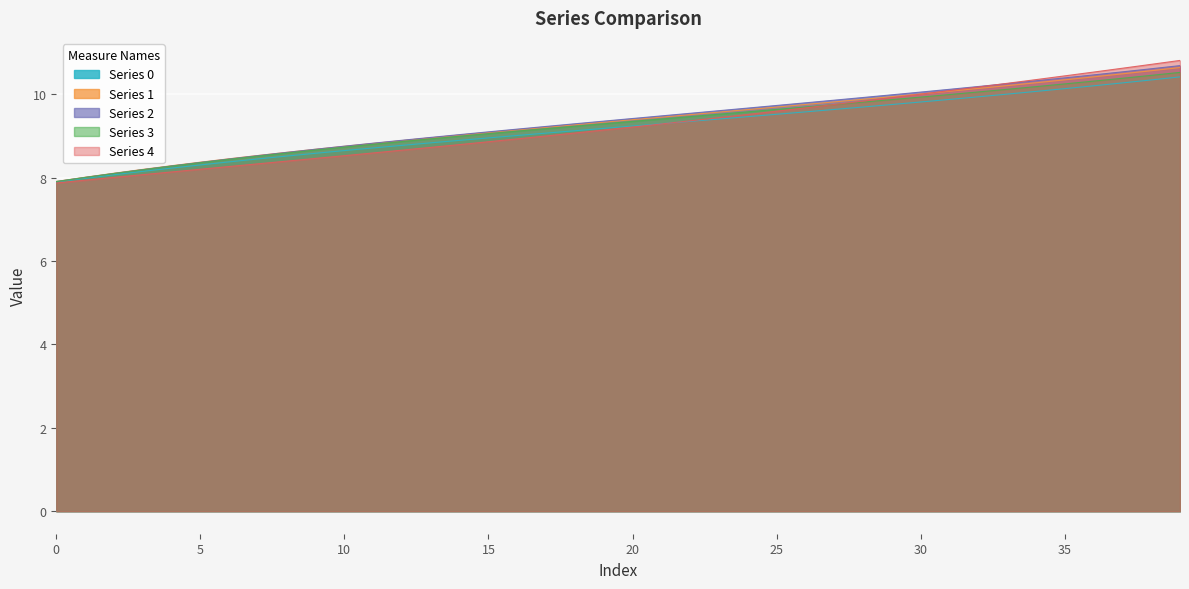

Reading right to left, extract all data points from this chart.

0: 10.4	10.3	10.3	10.2	10.1	10.1	10.0	9.9	9.9	9.8	9.7	9.7	9.6	9.6	9.5	9.5	9.4	9.3	9.3	9.2	9.2	9.1	9.1	9.0	8.9	8.9	8.8	8.8	8.7	8.6	8.6	8.5	8.4	8.4	8.3	8.2	8.1	8.1	8.0	7.9
1: 10.6	10.6	10.5	10.4	10.3	10.3	10.2	10.1	10.1	10.0	9.9	9.9	9.8	9.8	9.7	9.6	9.6	9.5	9.4	9.4	9.3	9.3	9.2	9.1	9.1	9.0	9.0	8.9	8.8	8.7	8.7	8.6	8.5	8.4	8.4	8.3	8.2	8.1	8.0	7.9
2: 10.7	10.6	10.5	10.5	10.4	10.3	10.2	10.2	10.1	10.0	10.0	9.9	9.9	9.8	9.7	9.7	9.6	9.5	9.5	9.4	9.4	9.3	9.2	9.2	9.1	9.0	9.0	8.9	8.8	8.8	8.7	8.6	8.5	8.4	8.4	8.3	8.2	8.1	8.0	7.9
3: 10.5	10.4	10.4	10.3	10.2	10.2	10.1	10.1	10.0	9.9	9.9	9.8	9.7	9.7	9.6	9.6	9.5	9.5	9.4	9.3	9.3	9.2	9.2	9.1	9.1	9.0	8.9	8.9	8.8	8.7	8.7	8.6	8.5	8.4	8.4	8.3	8.2	8.1	8.0	7.9
4: 10.8	10.7	10.6	10.5	10.4	10.3	10.3	10.2	10.1	10.0	9.9	9.8	9.7	9.7	9.6	9.5	9.4	9.4	9.3	9.2	9.1	9.1	9.0	8.9	8.9	8.8	8.7	8.7	8.6	8.5	8.5	8.4	8.3	8.3	8.2	8.1	8.1	8.0	7.9	7.9